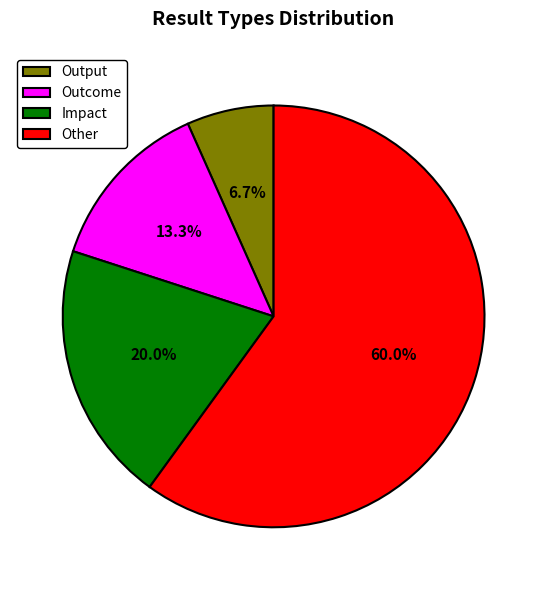

True or false: Impact accounts for 20% of the total.

True